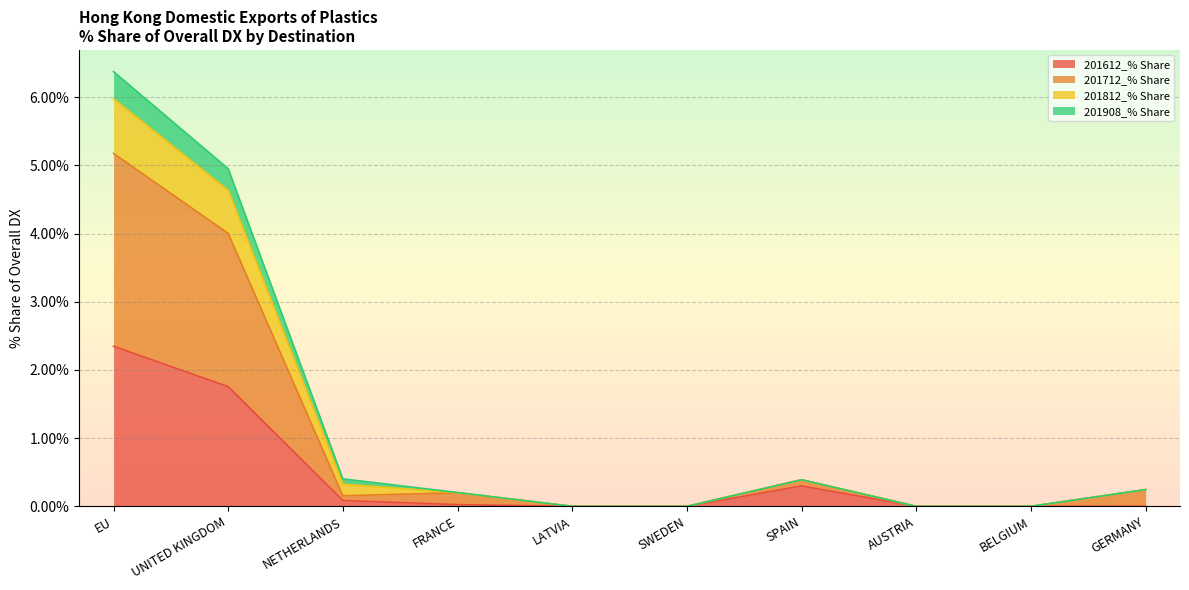

How many series are shown in this chart?

4